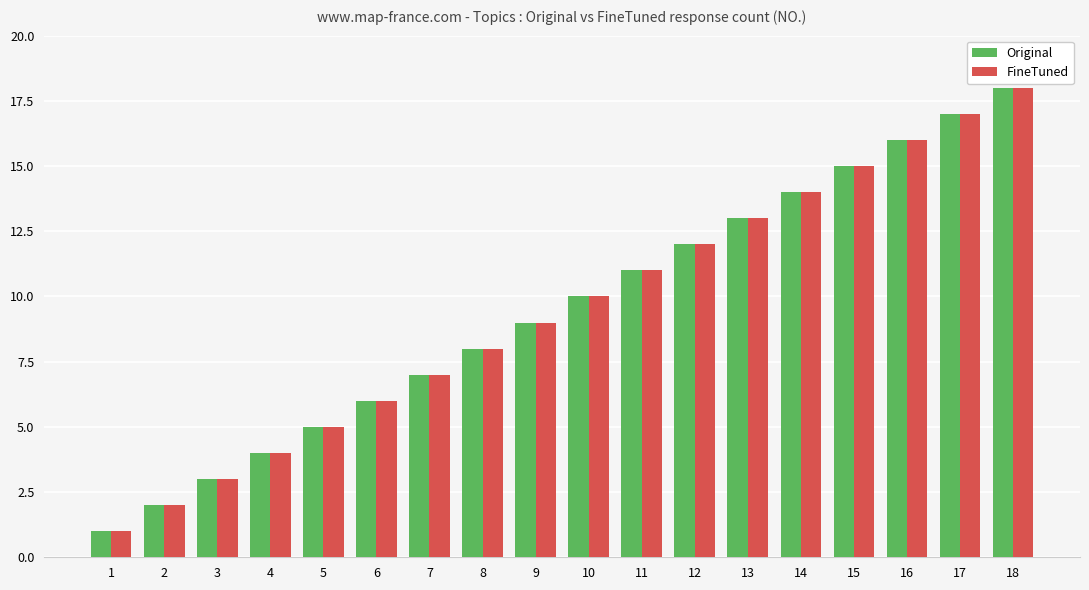

At which category is the sum across all series the highest?

18